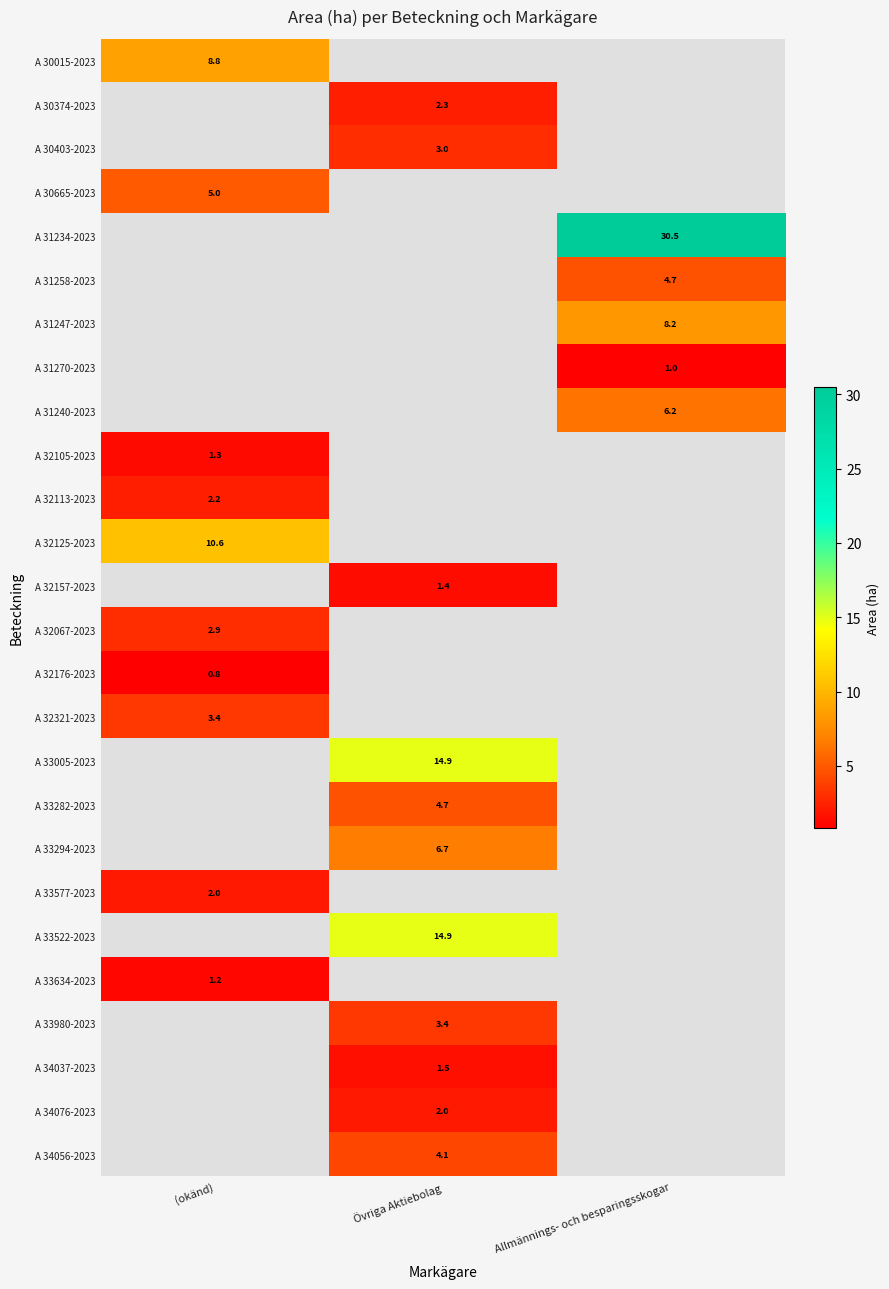

The A 34037-2023 series shows 1.5 at Övriga Aktiebolag. True or false?

True